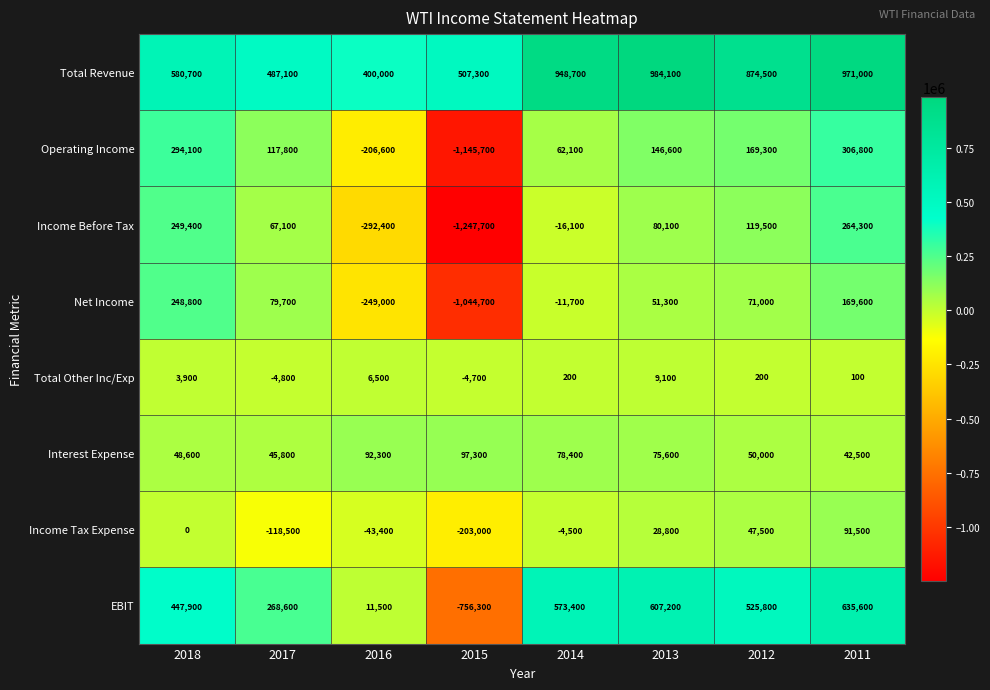

How many positive values does the Net Income series have?

5